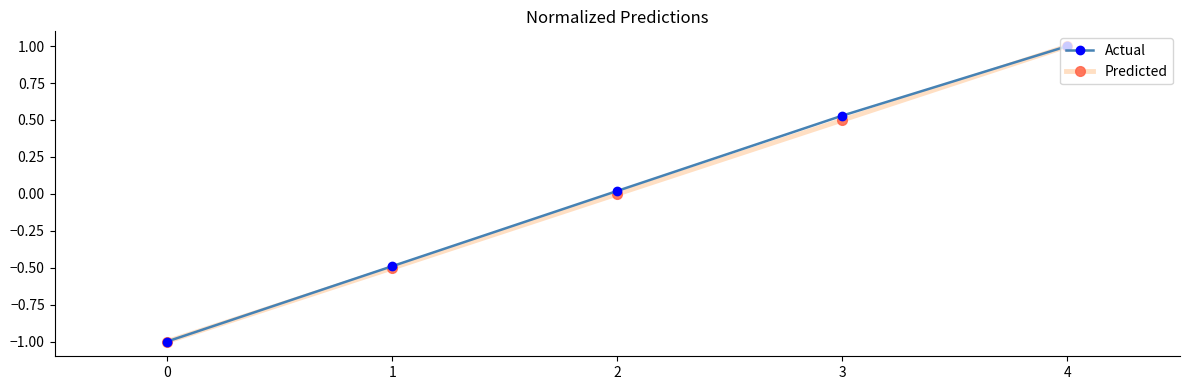

At which category is the sum across all series the highest?

4